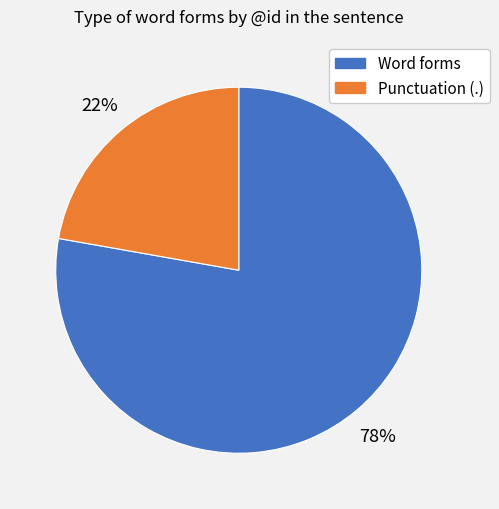

Is there any slice that represents more than half of the pie?

Yes